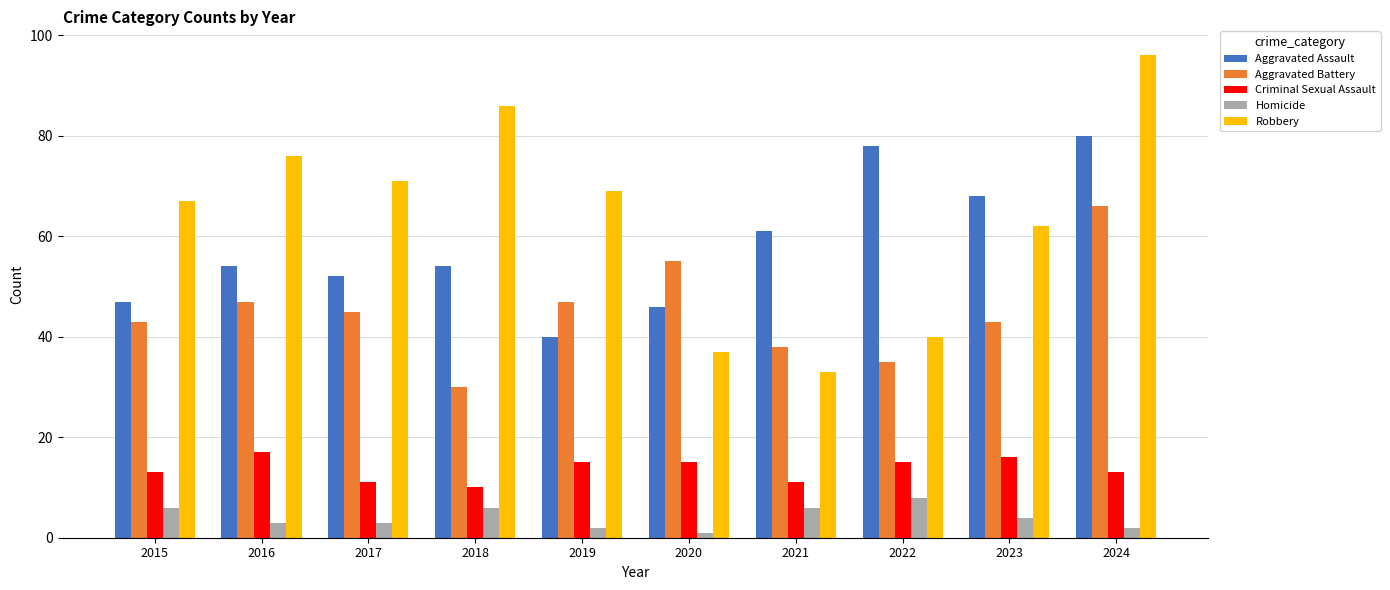

What is the sum of the Aggravated Battery values at 2017 and 2020?

100